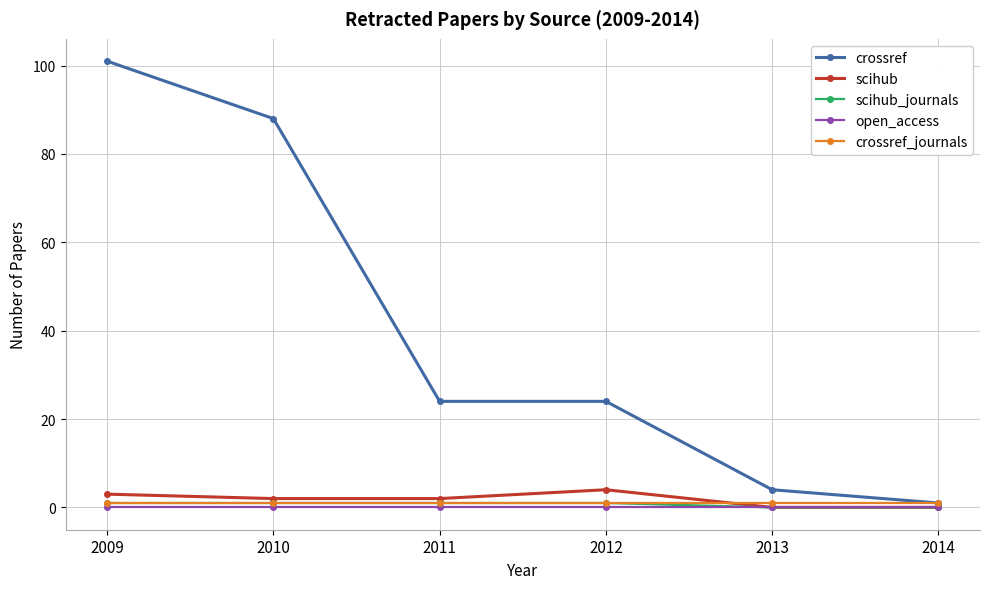

How many distinct data groups are displayed?

5